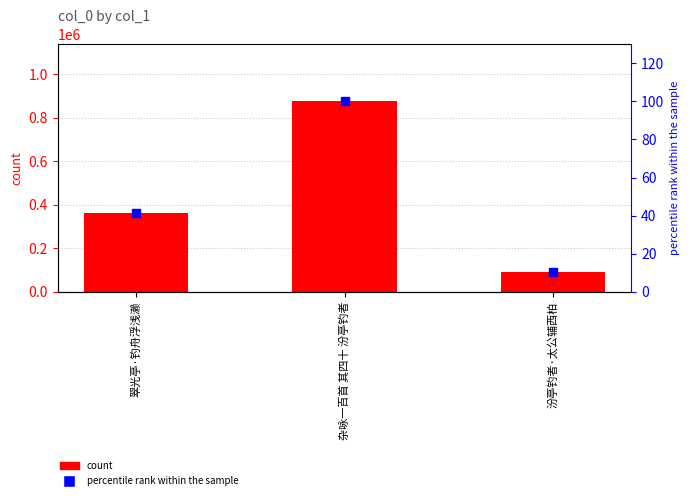

Which series contains the lowest Y value?

percentile rank within the sample